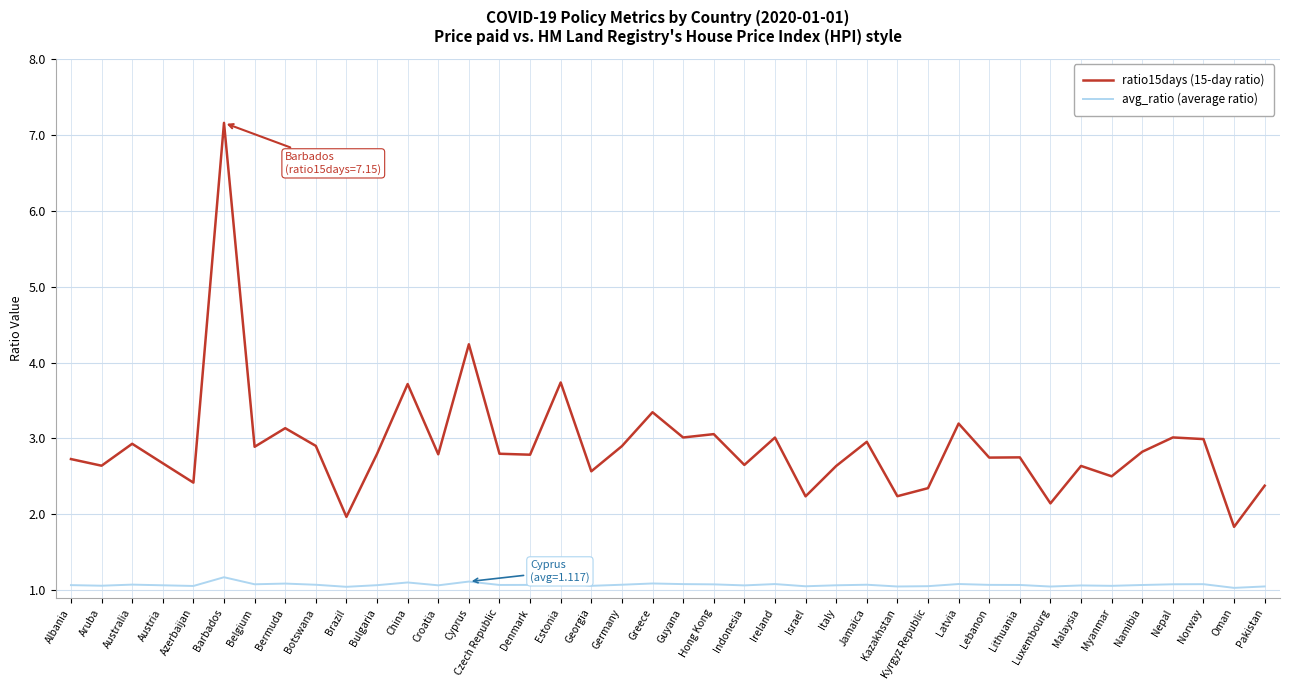

At how many categories does at least one series exceed 1?

40